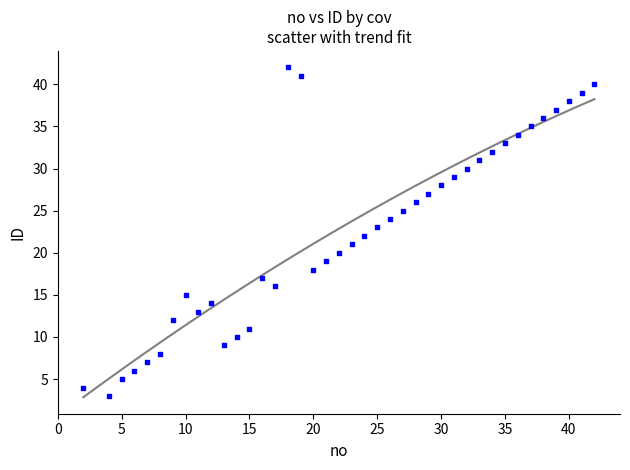

What is the range of Y values (max minus min)?

39